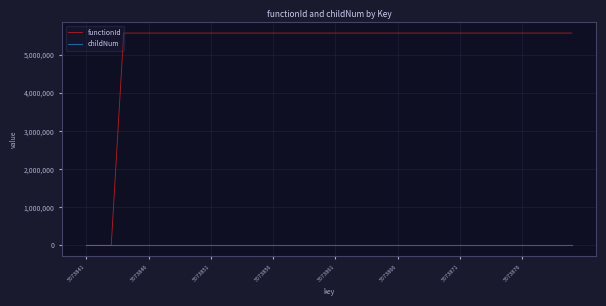

Rank the series by their average value, from highest to lowest.

functionId, childNum